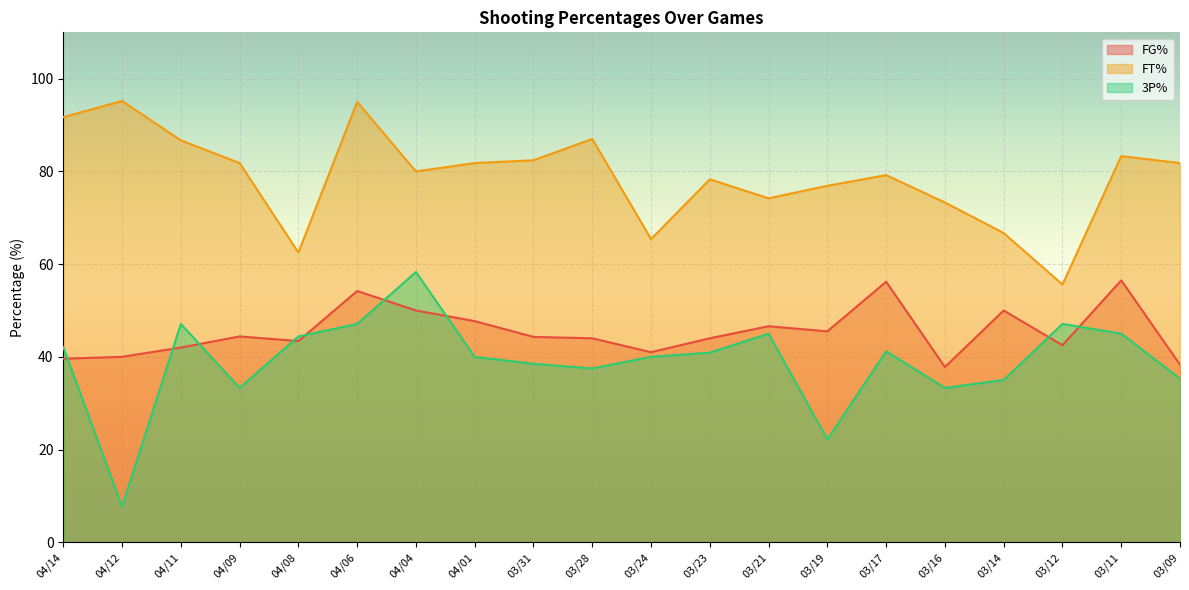

Reading left to right, extract all data points from this chart.

FG%: 39.6	40.0	42.0	44.4	43.4	54.2	50.0	47.7	44.3	44.0	41.0	44.0	46.6	45.5	56.2	37.8	50.0	42.5	56.5	38.3
FT%: 91.7	95.2	86.7	81.8	62.5	95.0	80.0	81.8	82.4	87.0	65.4	78.3	74.2	76.9	79.2	73.3	66.7	55.6	83.3	81.8
3P%: 42.1	7.7	47.1	33.3	44.4	47.1	58.3	40.0	38.5	37.5	40.0	40.9	45.0	22.2	41.2	33.3	35.0	47.1	45.0	35.3